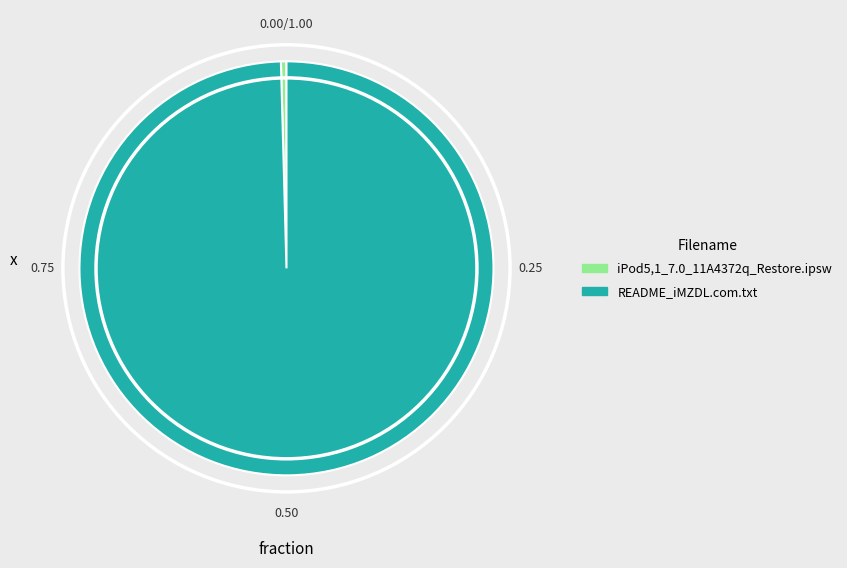

The README_iMZDL.com.txt slice represents 89% of the pie. True or false?

False